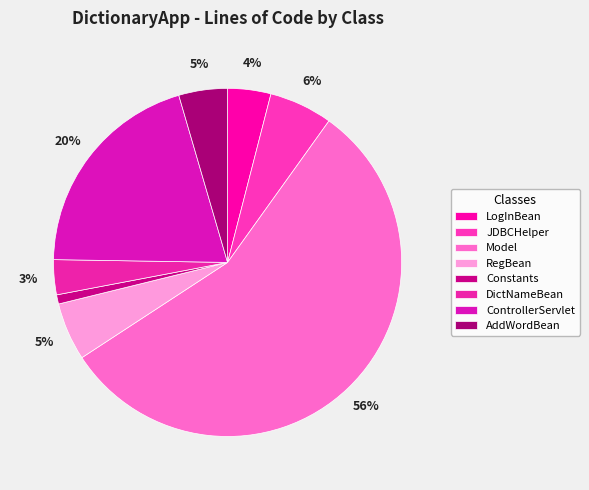

Is there a majority slice in this chart?

Yes